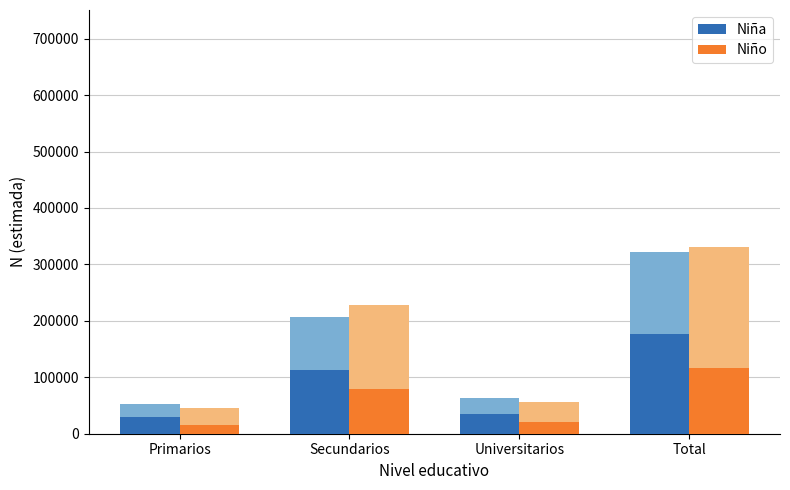

What is the maximum value for Niña?

177083.0